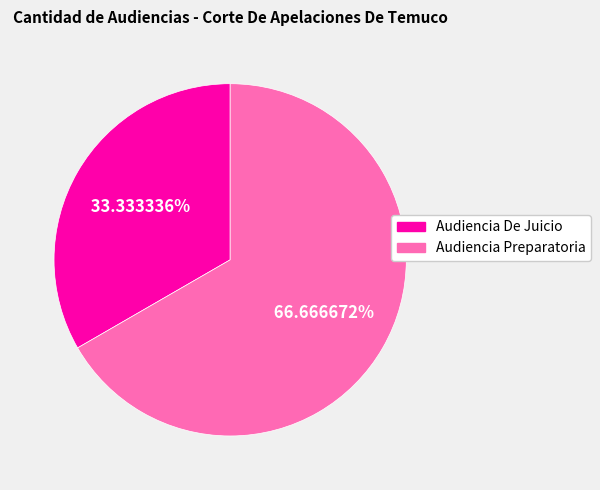

What is the total percentage of Audiencia Preparatoria and Audiencia De Juicio?

100.0%